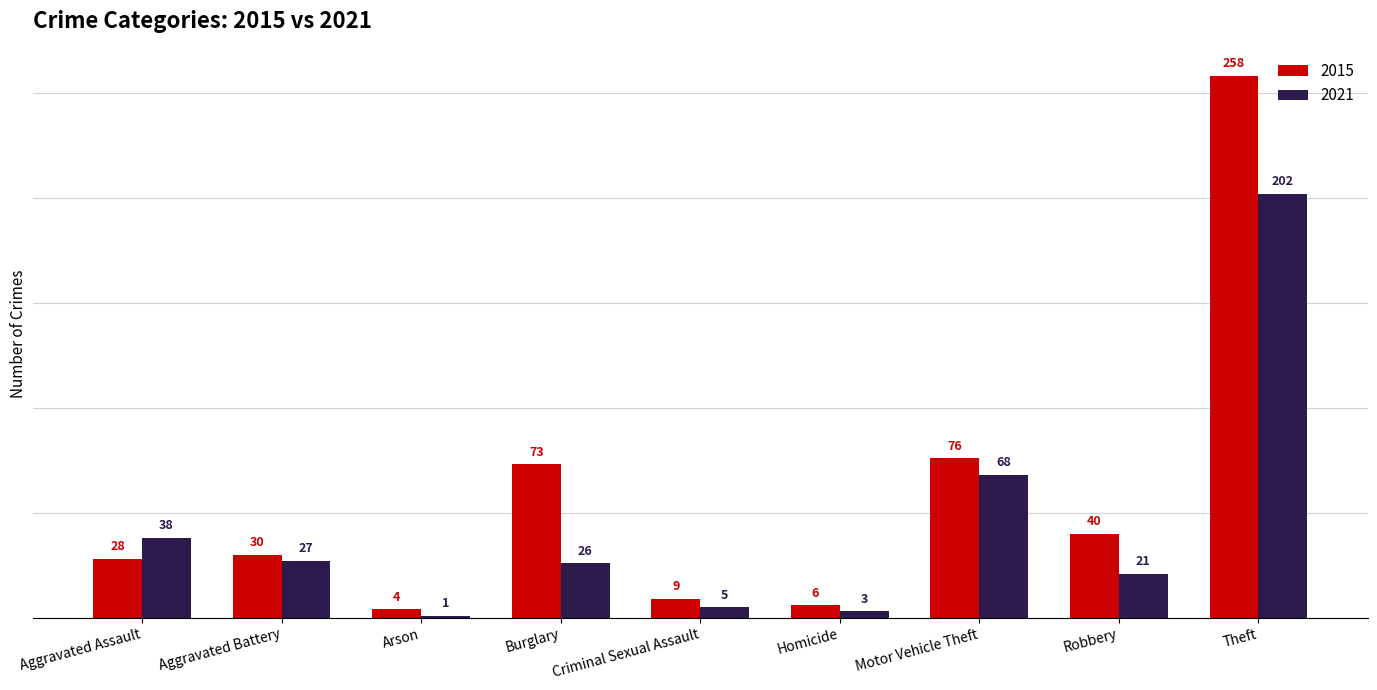

What are all the series names shown in the legend?

2015, 2021